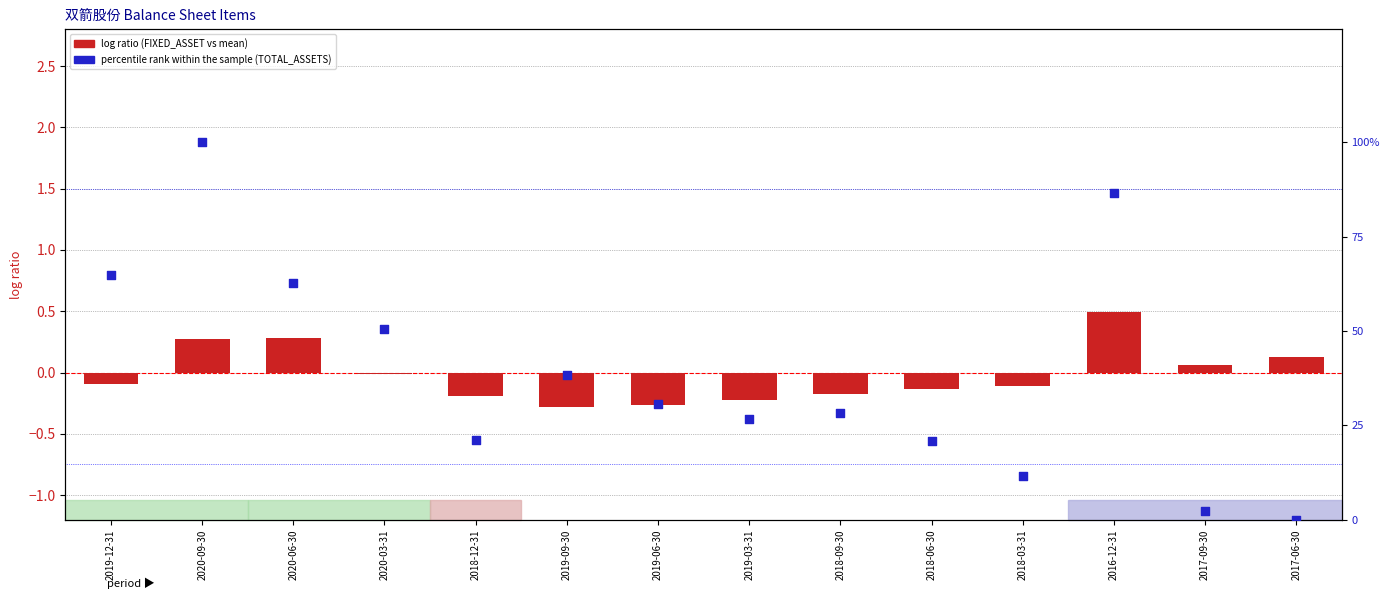

Which series reaches the minimum Y coordinate?

log ratio